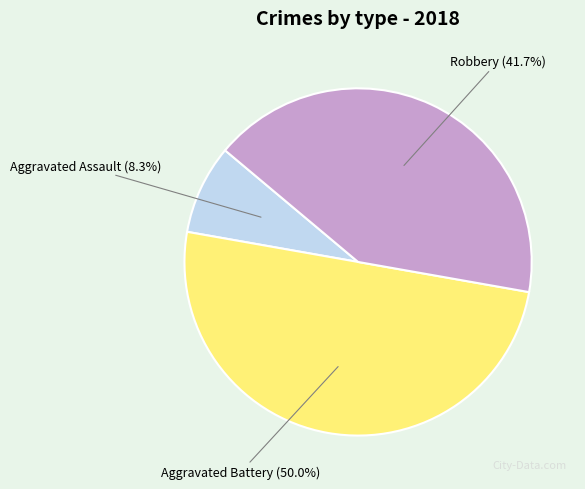

To the nearest percent, what is the combined percentage of Robbery and Aggravated Assault?

50%